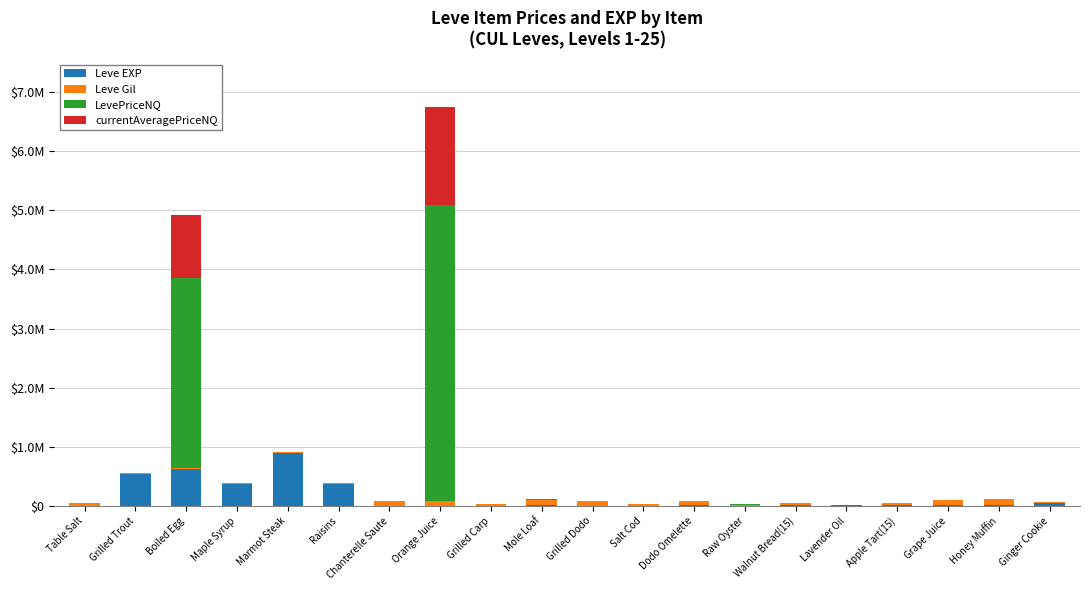

What are all the series names shown in the legend?

Leve EXP, Leve Gil, LevePriceNQ, currentAveragePriceNQ